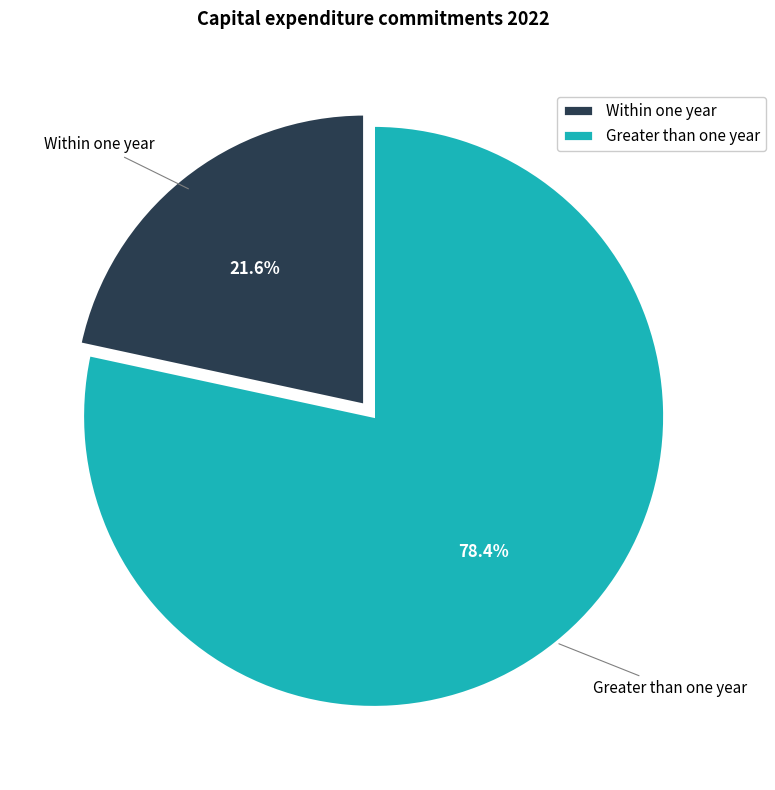

Is it true that Greater than one year is 78% of the pie?

True